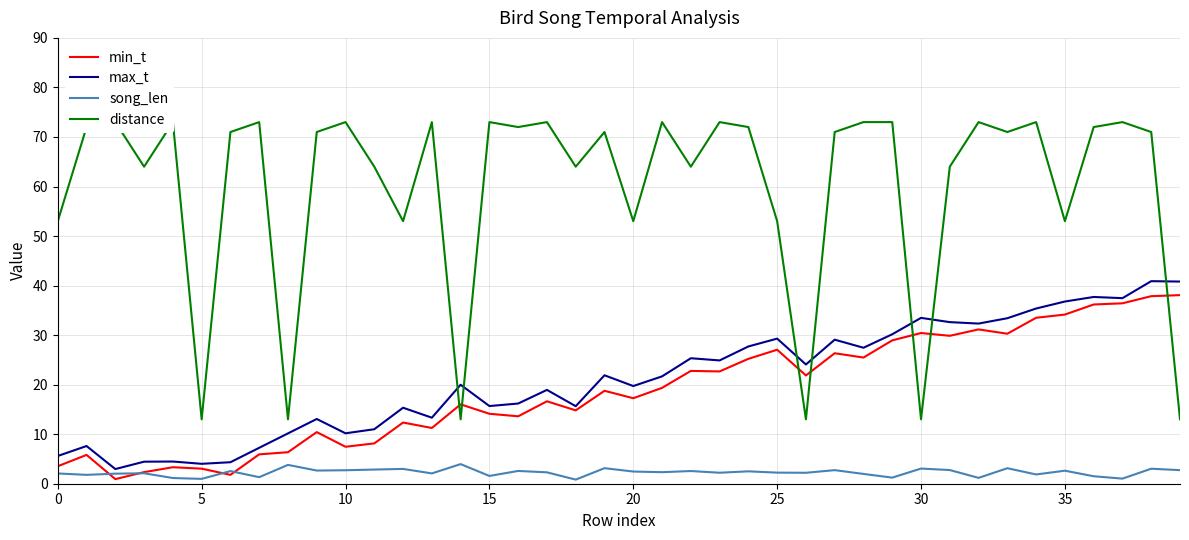

What is the label of the 15th point from the right?

25